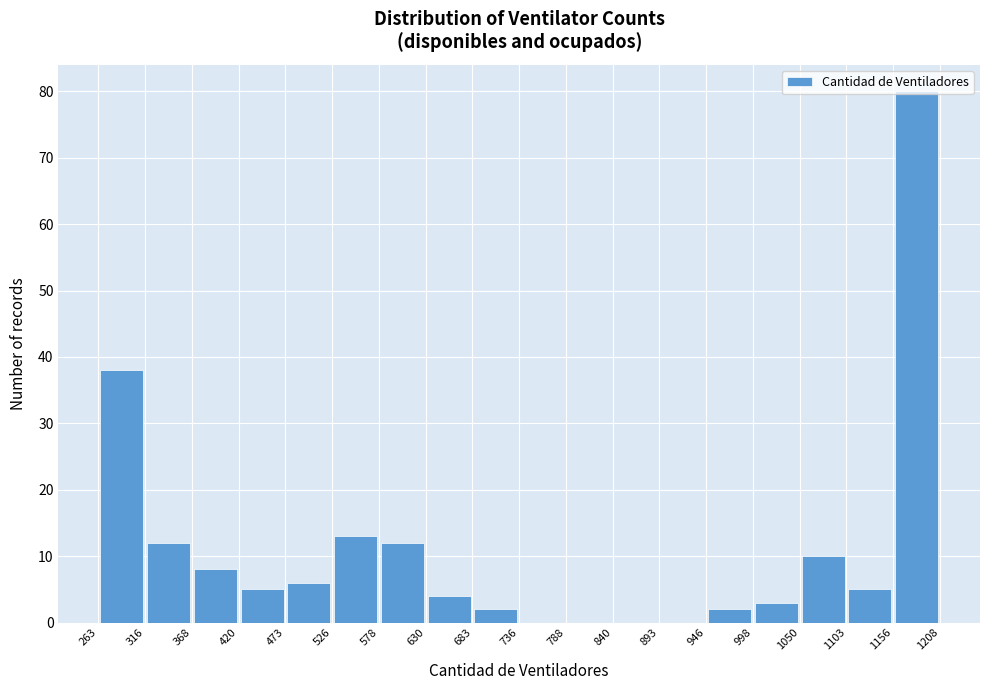

Reading left to right, list every bar in this chart as the range it spans on the x-axis followed by its height. The values are not printed on the chart, so give them approximately, as read against the axis.

263 to 316: 38
316 to 368: 12
368 to 420: 8
420 to 473: 5
473 to 526: 6
526 to 578: 13
578 to 630: 12
630 to 683: 4
683 to 736: 2
736 to 788: 0
788 to 840: 0
840 to 893: 0
893 to 946: 0
946 to 998: 2
998 to 1050: 3
1050 to 1103: 10
1103 to 1156: 5
1156 to 1208: 80